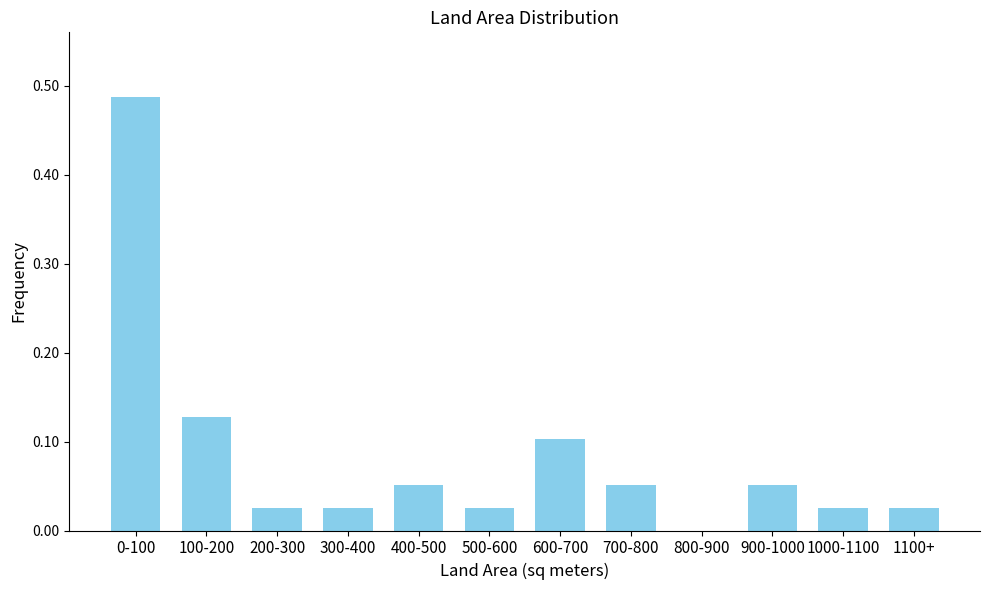

The value at 100-200 is 0.1. True or false?

True